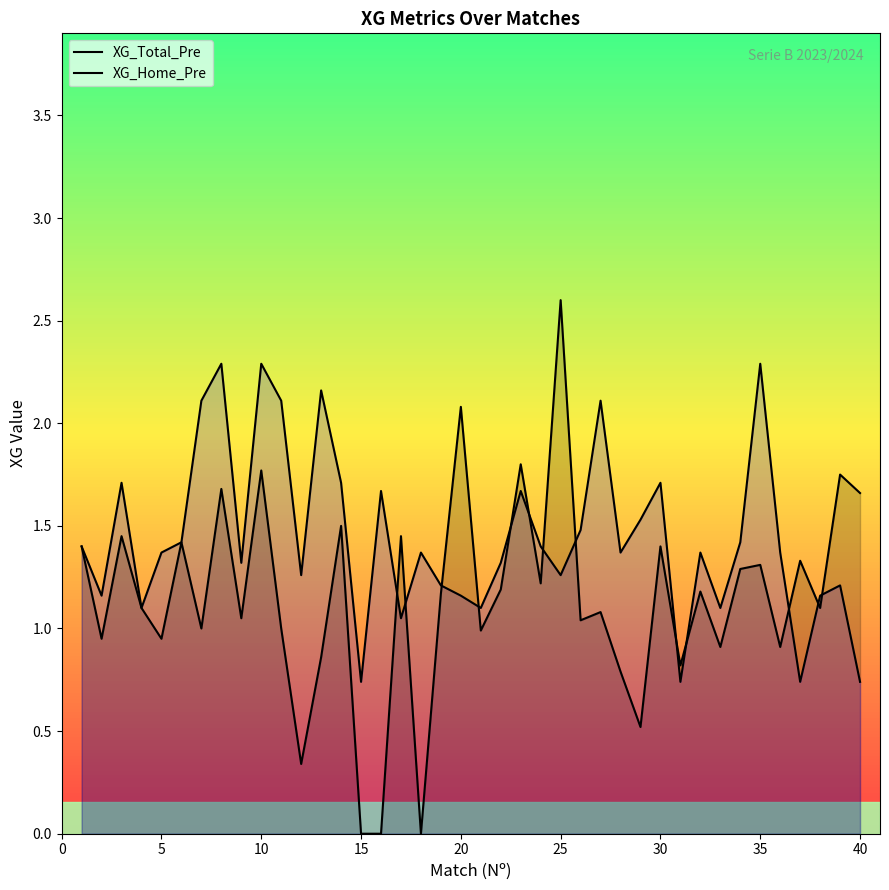

How many lines are shown in the chart?

2